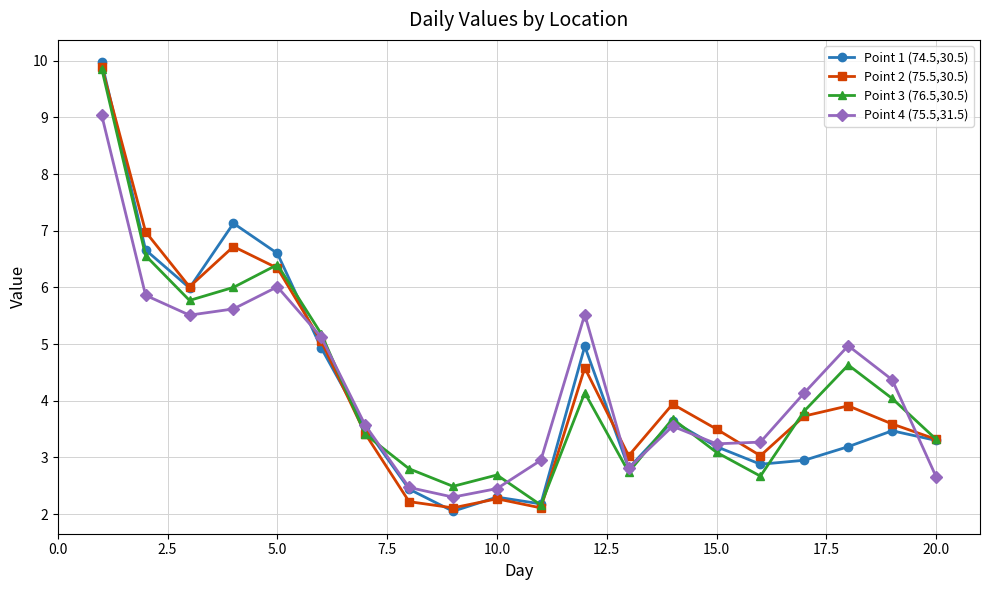

What is the average value of the Point 2 (75.5,30.5) series?

4.3